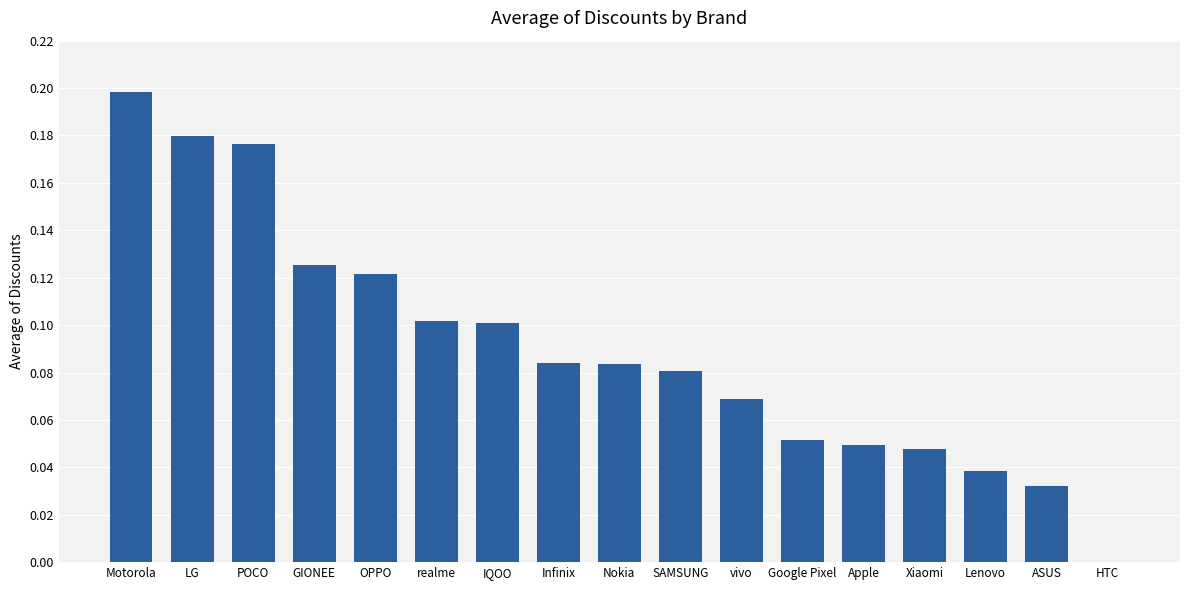

True or false: the data shows 0.0 at ASUS.

True